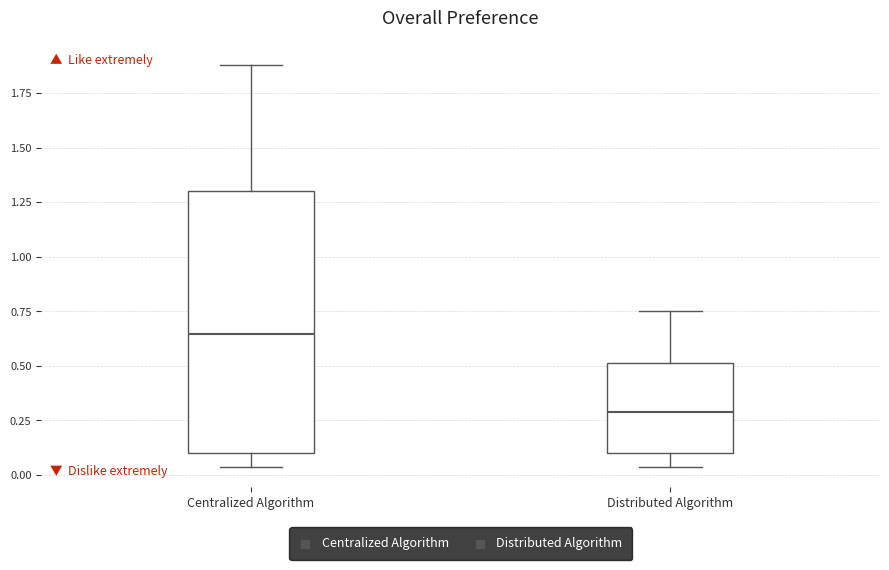

Comparing the boxes themselves (not the whiskers), which one is the tallest?

Centralized Algorithm